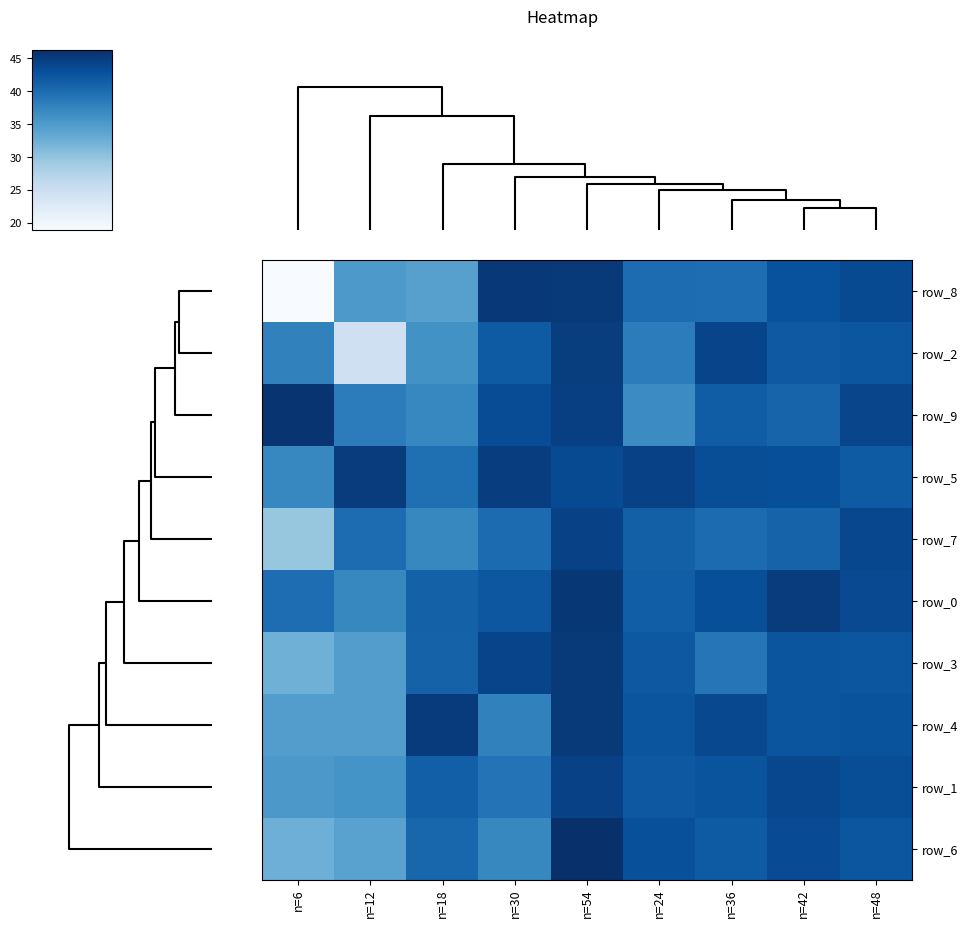

What is the total value across all series at n=18?

393.8